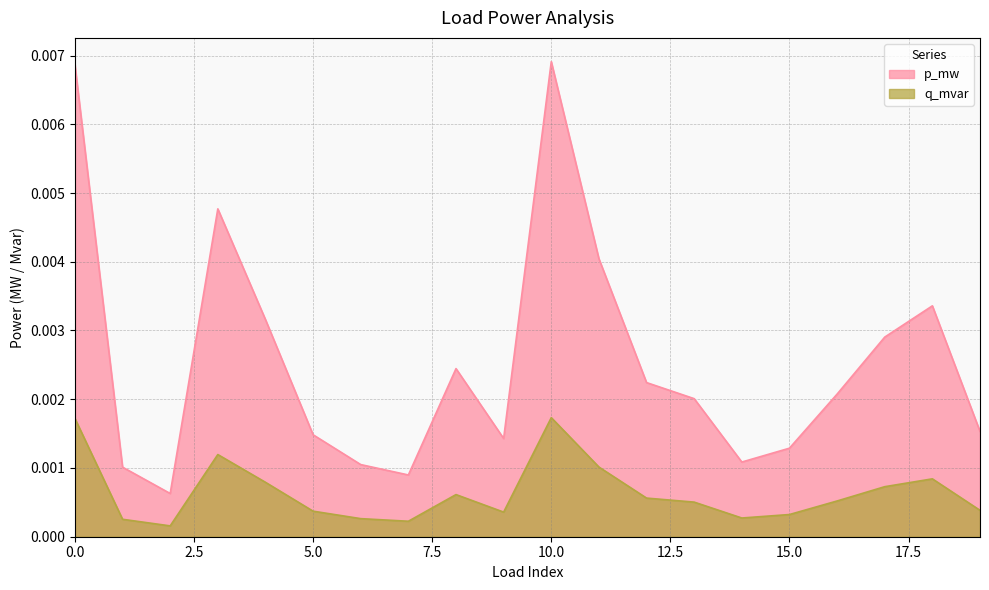

How many lines are shown in the chart?

2